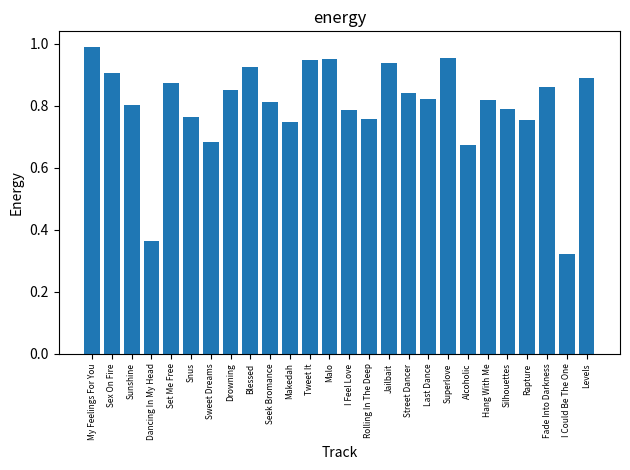

Which label corresponds to the smallest value in the chart?

I Could Be The One